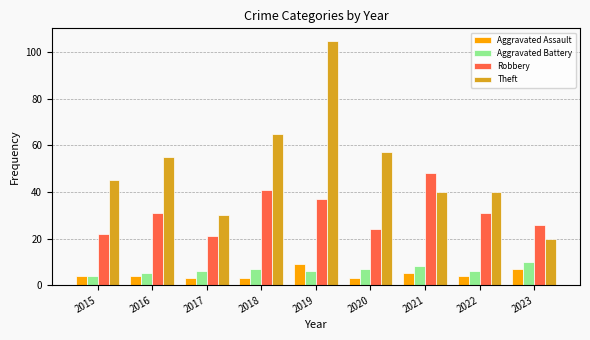

What are all the series names shown in the legend?

Aggravated Assault, Aggravated Battery, Robbery, Theft